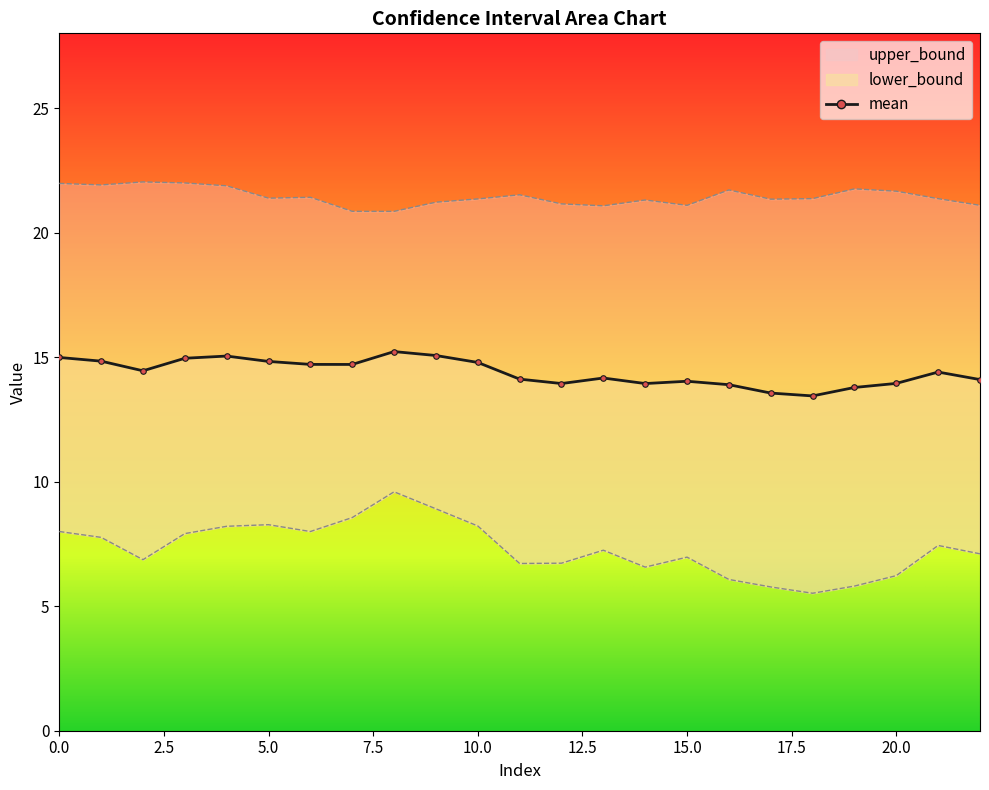

What is the value of the lower_bound point at the 4th from the left?

7.9